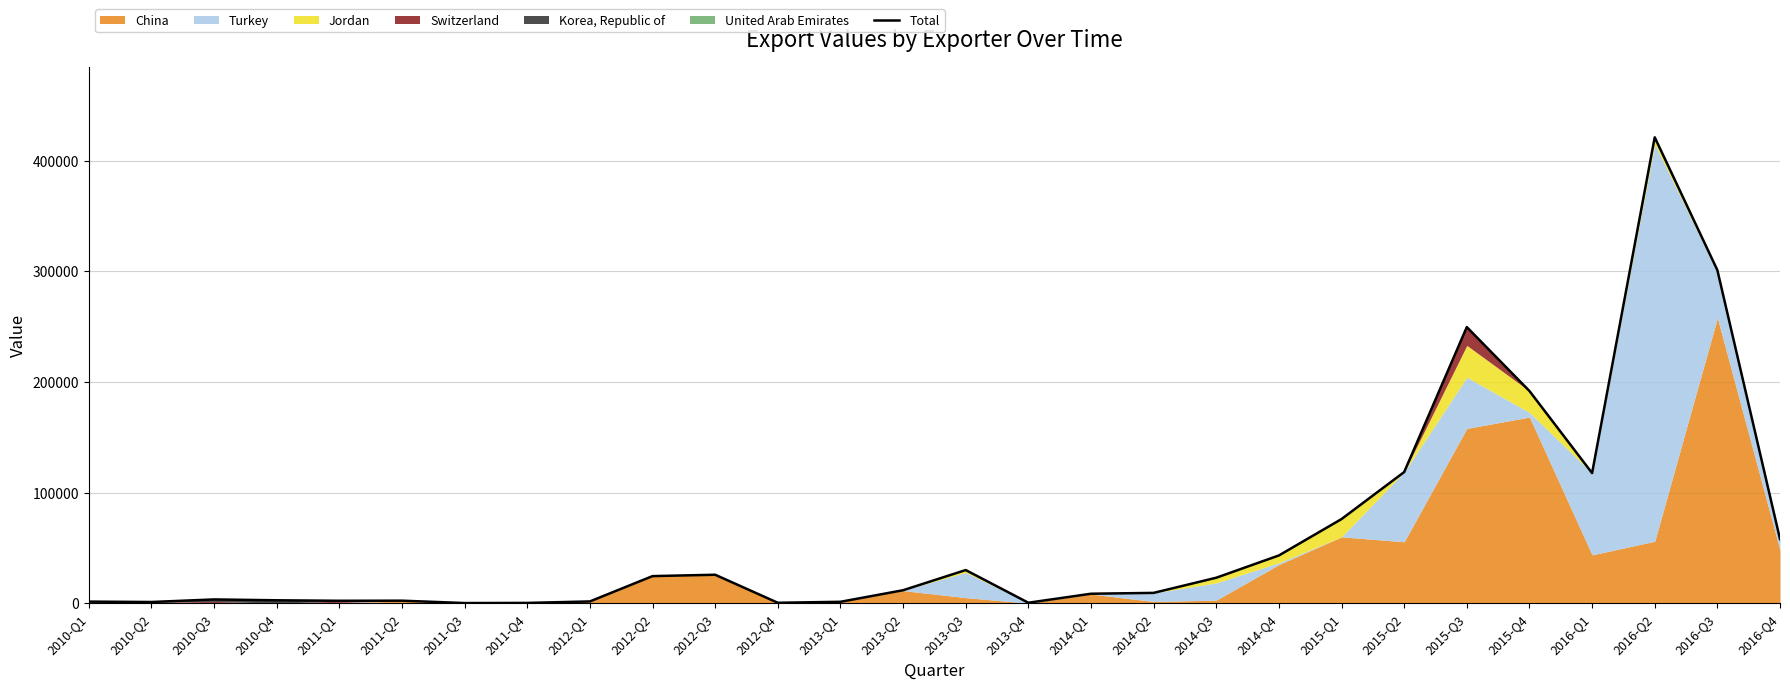

Between 2016-Q3 and 2010-Q4, which is larger?

2016-Q3